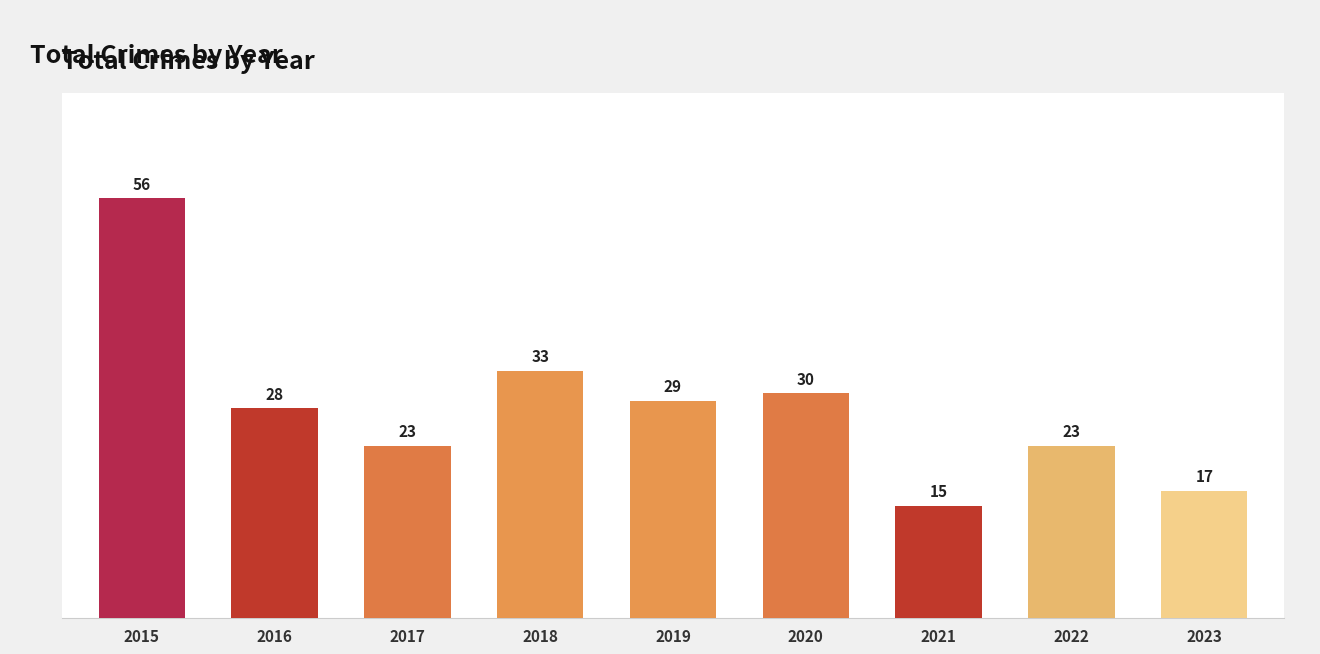

Reading left to right, list all the values displayed in this chart.

56	28	23	33	29	30	15	23	17